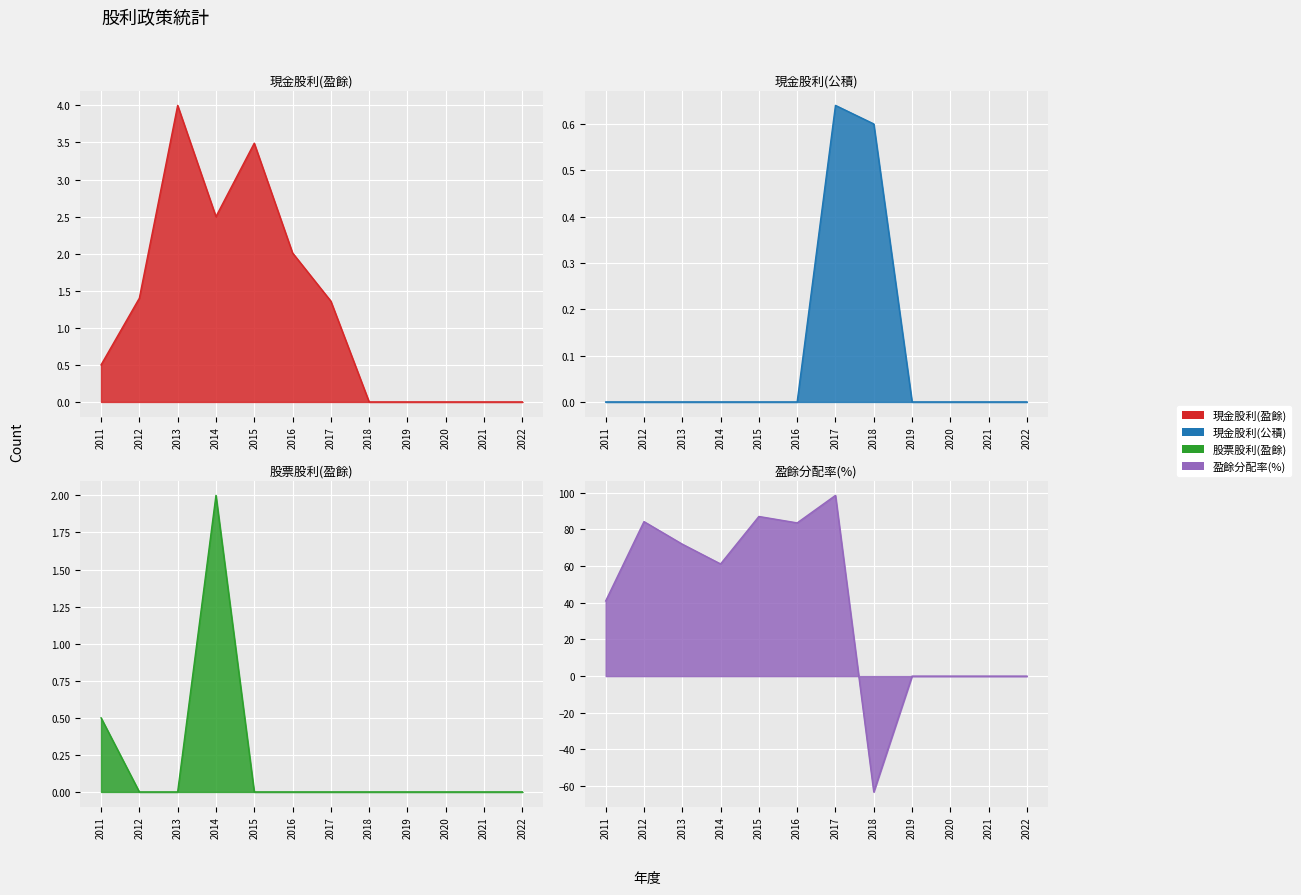

Between which two adjacent categories do 現金股利(公積) and 現金股利(盈餘) first intersect?

2017 and 2018